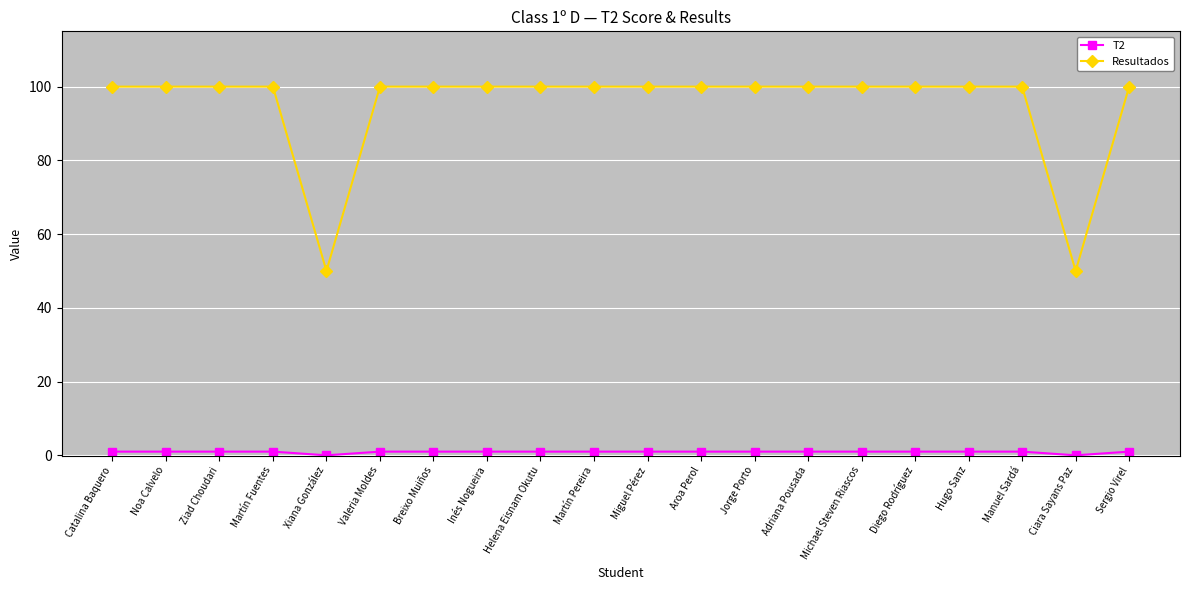

Does the chart display data point markers on the line(s)?

Yes